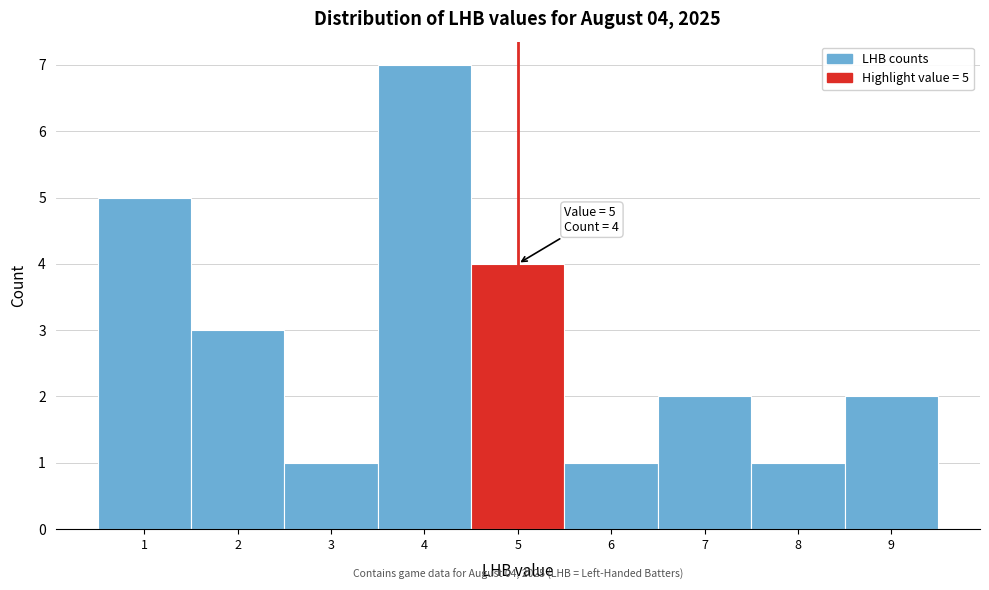

Over which range of the x-axis is the bar tallest?

3.5 to 4.5